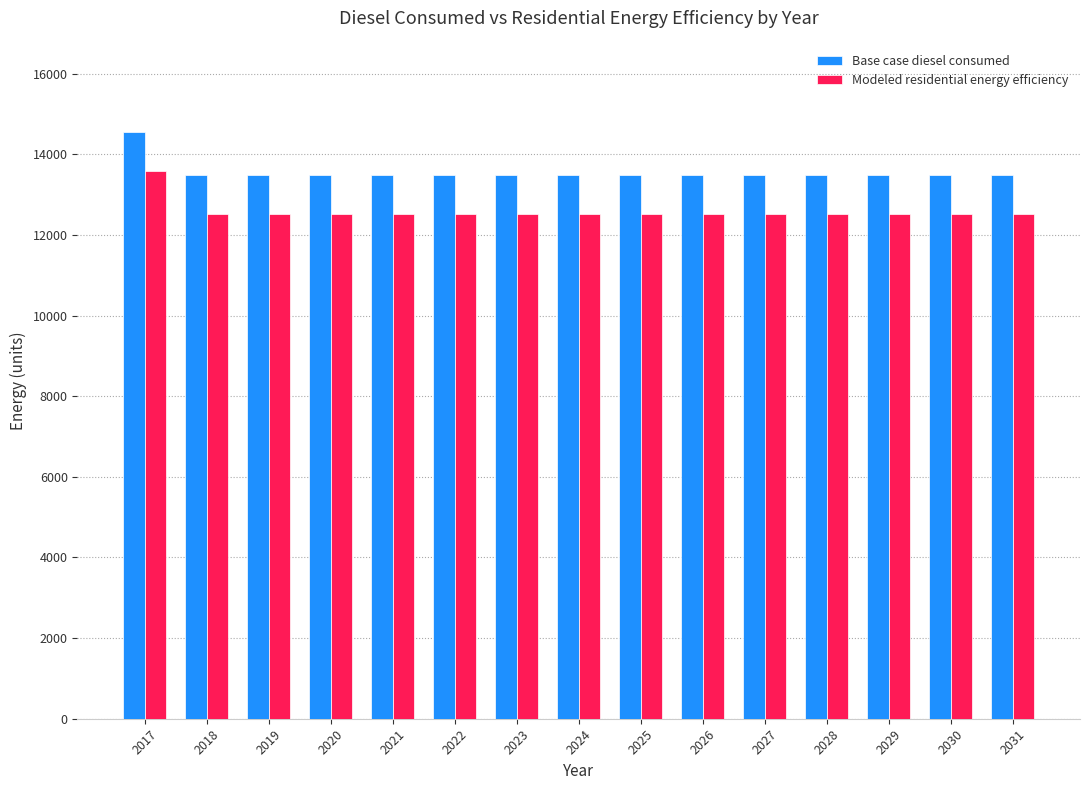

Which label corresponds to the largest value in the chart?

2017